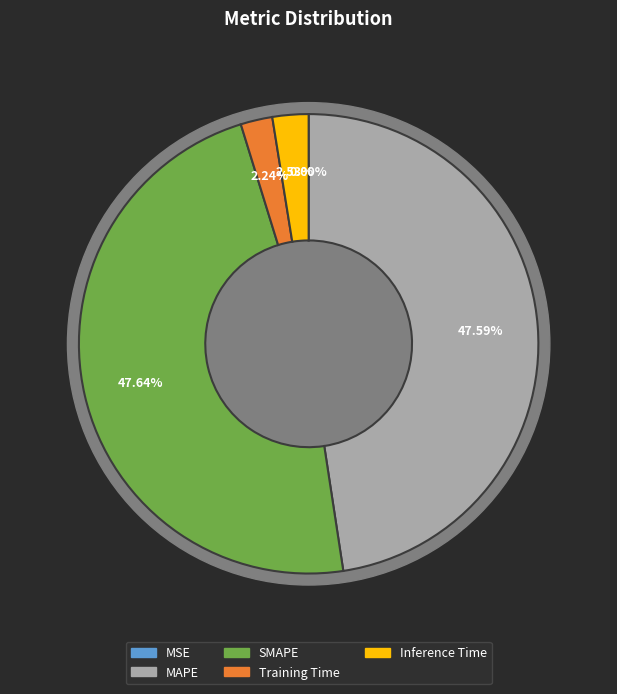

Count the number of slices in the pie.

5